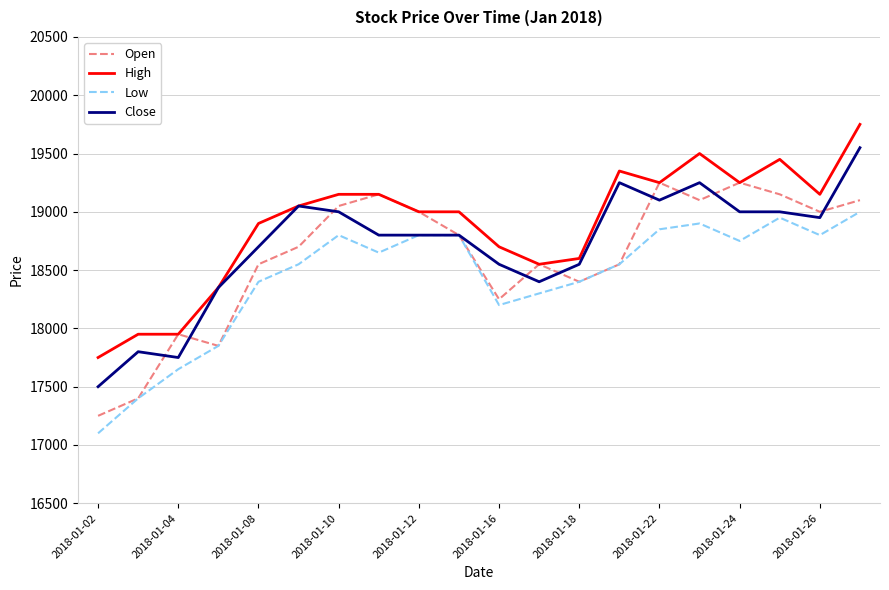

How many interior local valleys does the Low series have?

4